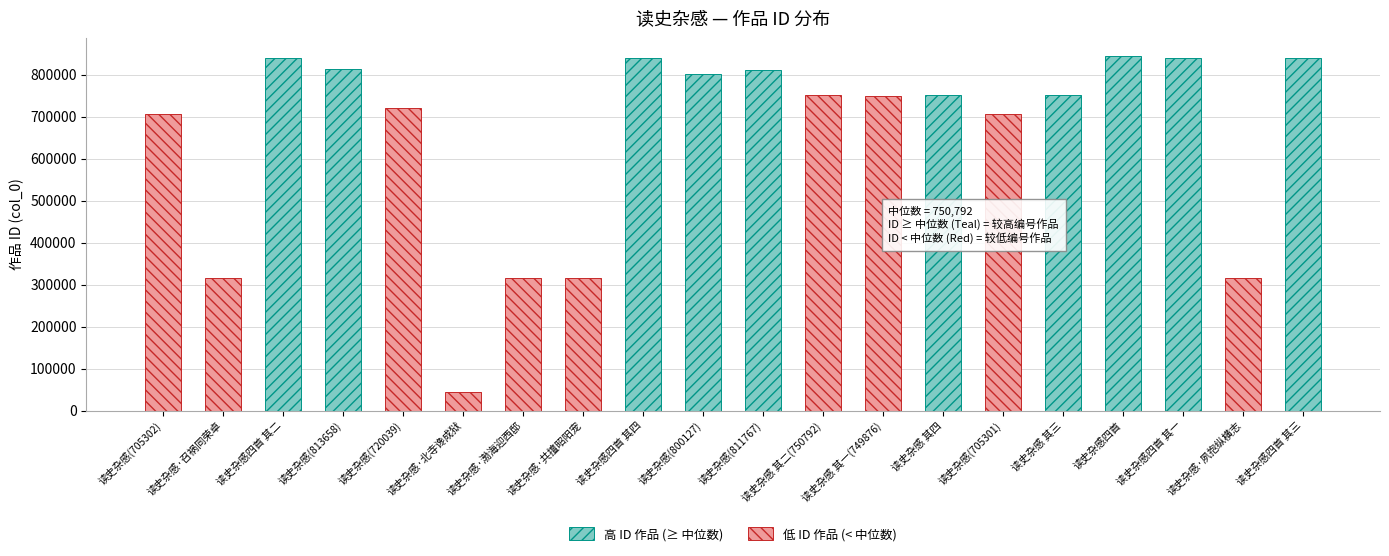

What position from the right is 读史杂感·夙抱纵横志?

2